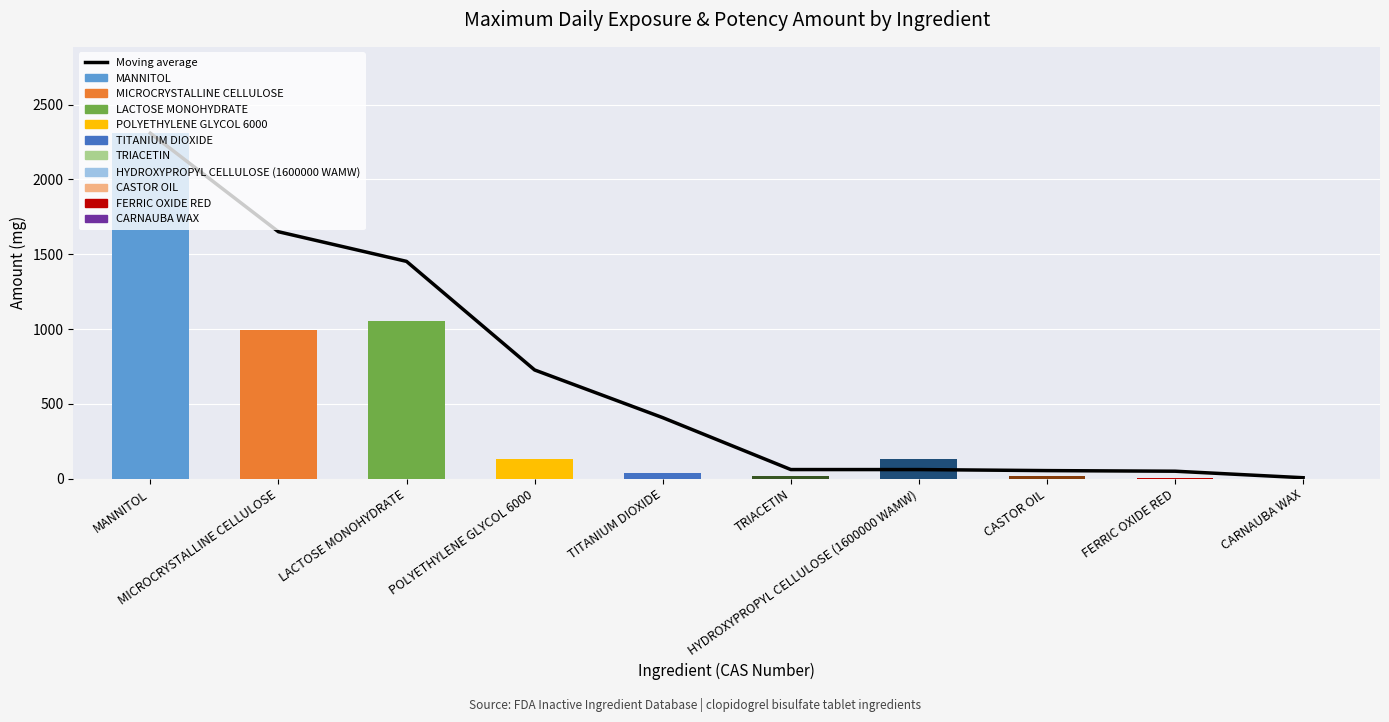

Reading left to right, transcribe all the data shown in this chart.

Moving average: 2309.0	1650.5	1452.3	726.7	408.0	61.0	60.9	54.0	50.0	6.4
MAXIMUM_DAILY_EXPOSURE (mg): 2309.0	992.0	1056.0	132.0	36.0	0.0	0.0	0.0	3.0	1.0
POTENCY_AMOUNT (mg): 0.0	0.0	0.0	0.0	0.0	15.1	131.7	15.3	0.0	0.0